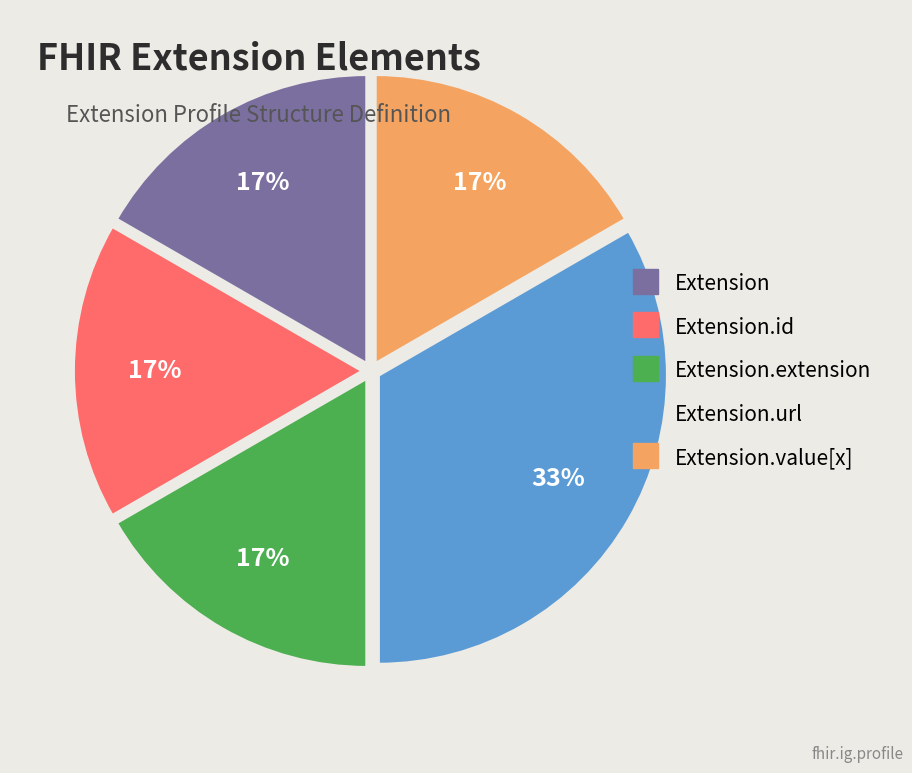

Does any single category account for the majority?

No